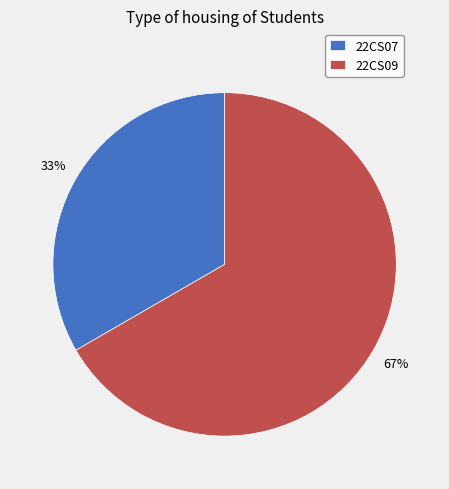

What is the majority slice?

22CS09